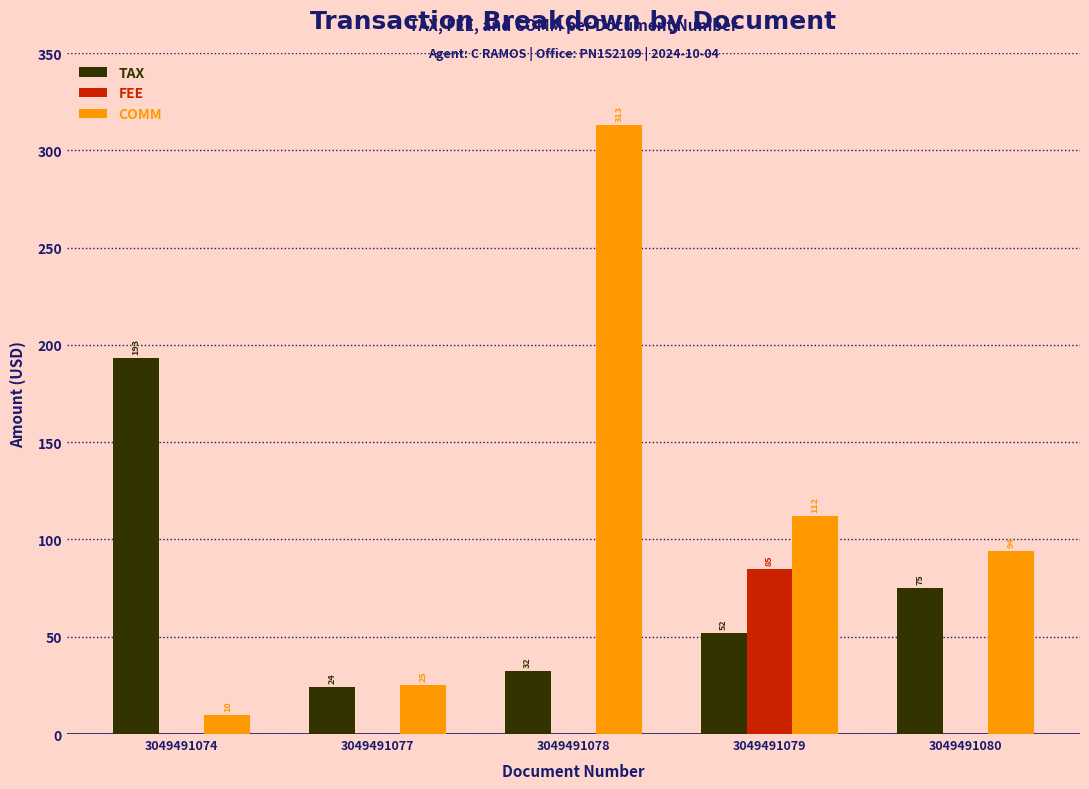

How many distinct data groups are displayed?

3